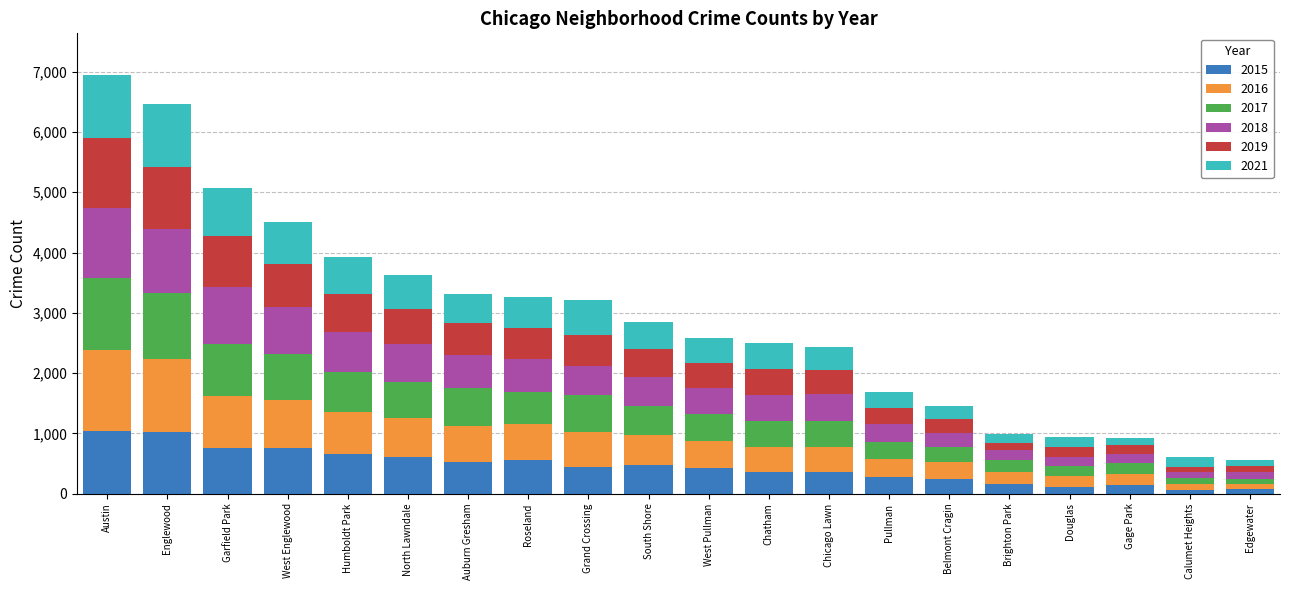

What is the highest value of the 2015 series?

1045